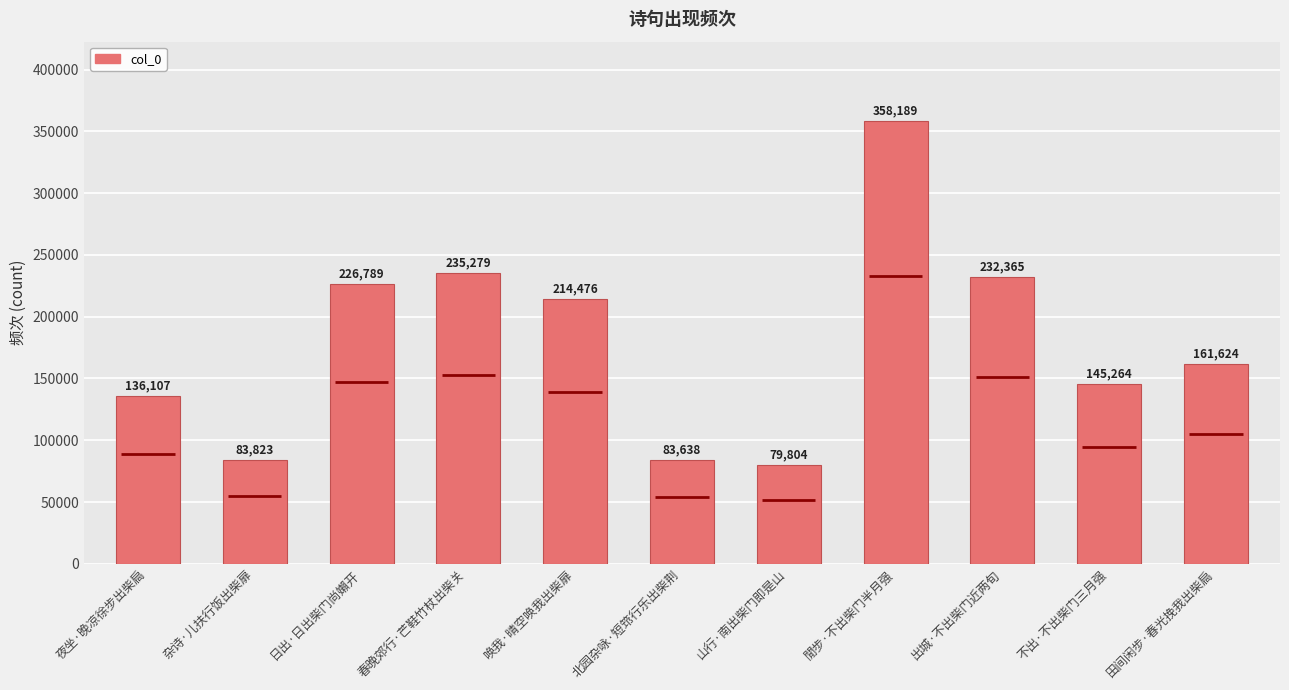

What is the maximum value shown in the chart?

358189